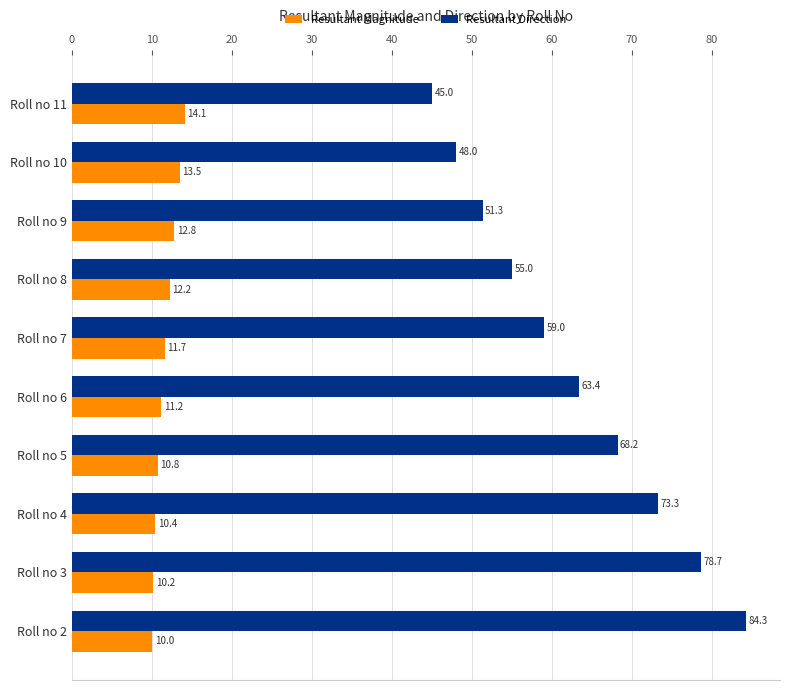

At how many categories does at least one series exceed 52?

7